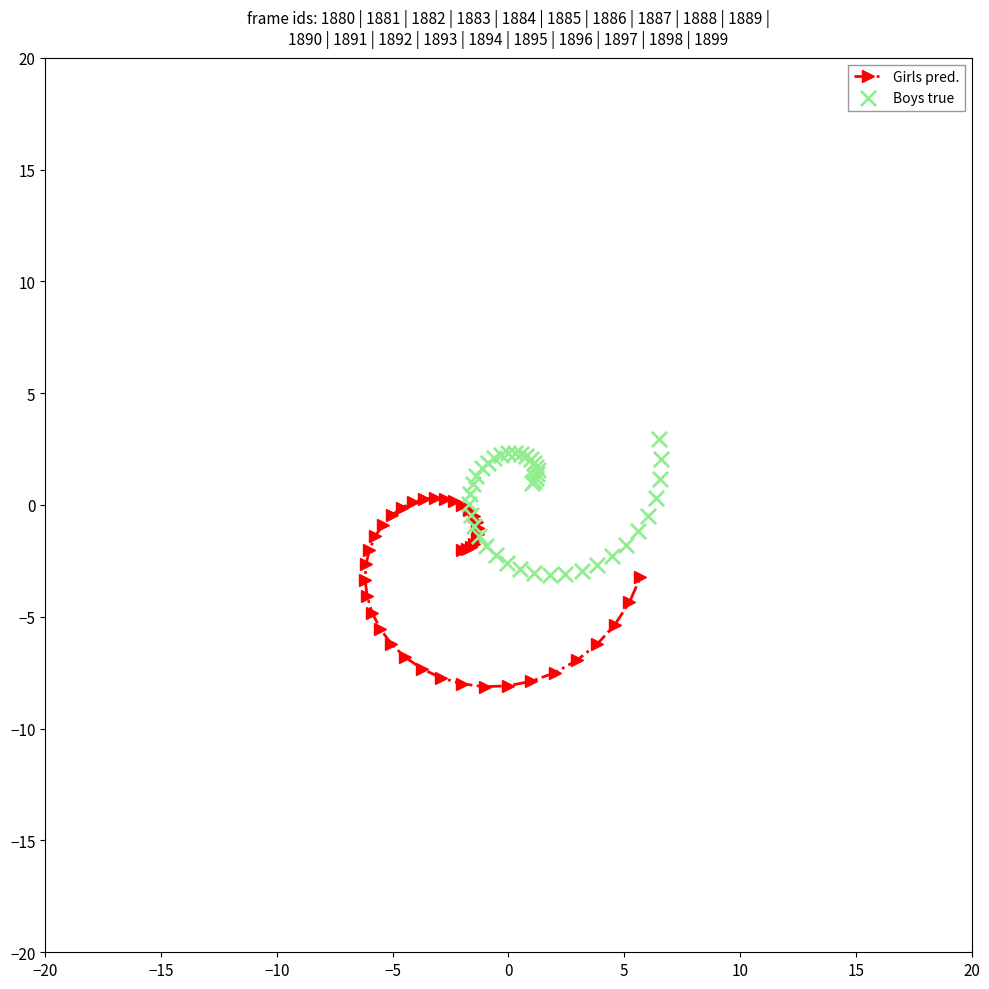

What is the lowest value of the Girls pred. series?

-8.1